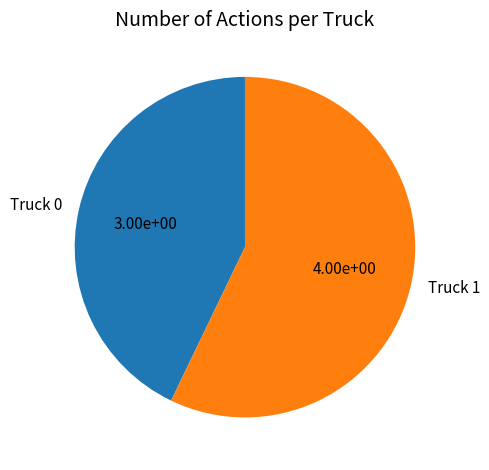

Do Truck 1 and Truck 0 together represent more than half of the pie?

Yes